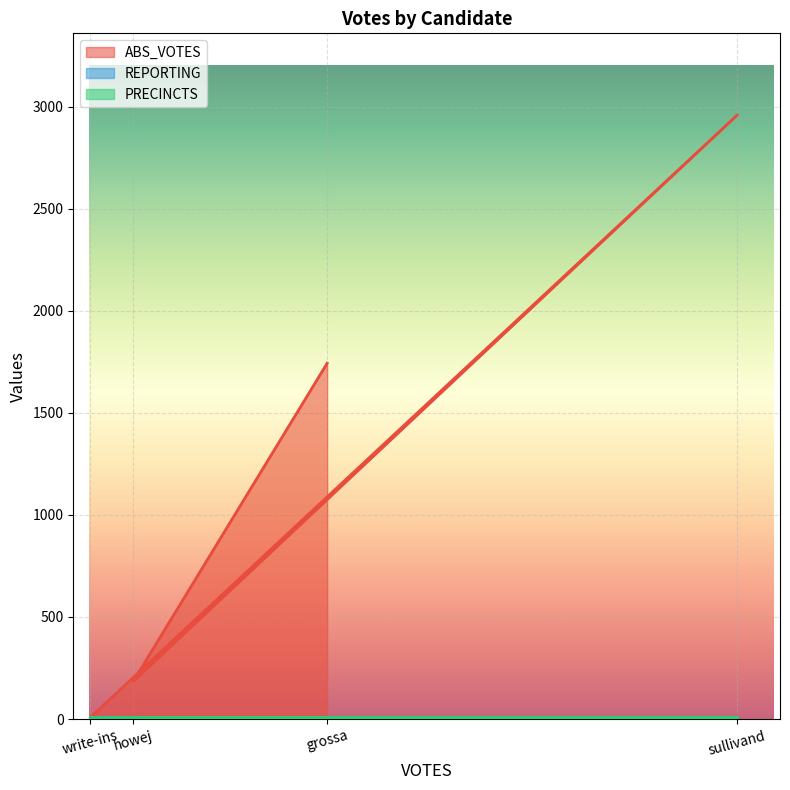

Which series has the largest range (max minus min)?

ABS_VOTES